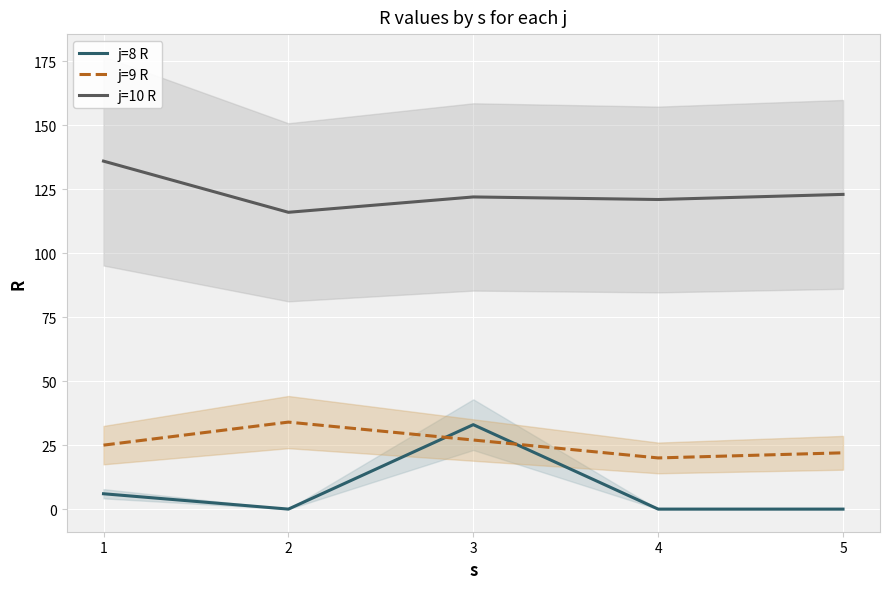

Rank the series at 2 from highest to lowest value.

j=10 R, j=9 R, j=8 R